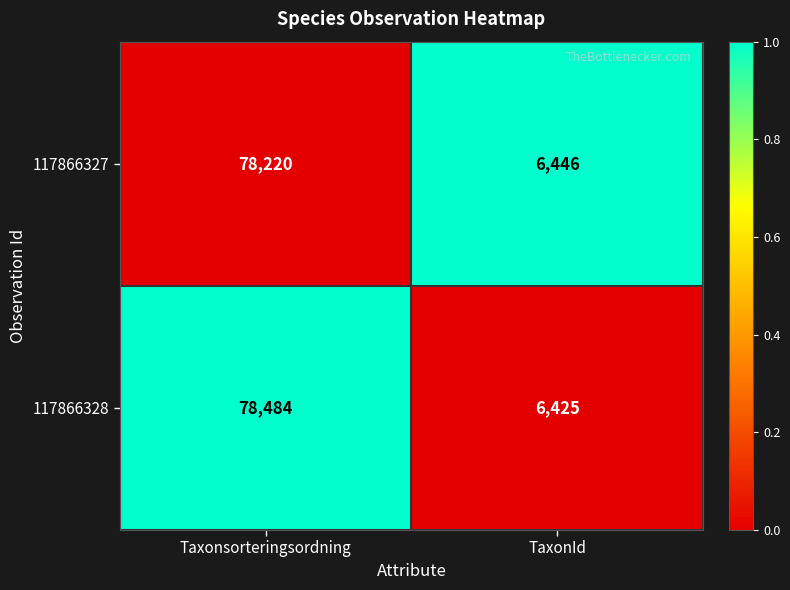

What is the difference between the highest and lowest values at TaxonId?

21